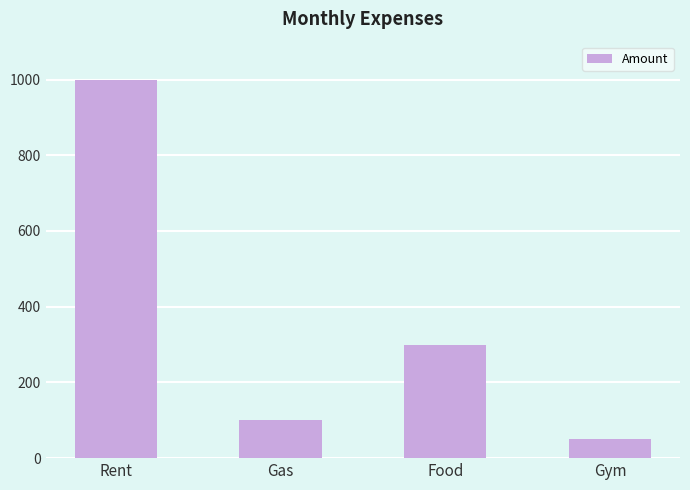

Reading left to right, what are all the values shown in this chart?

1000	100	300	50